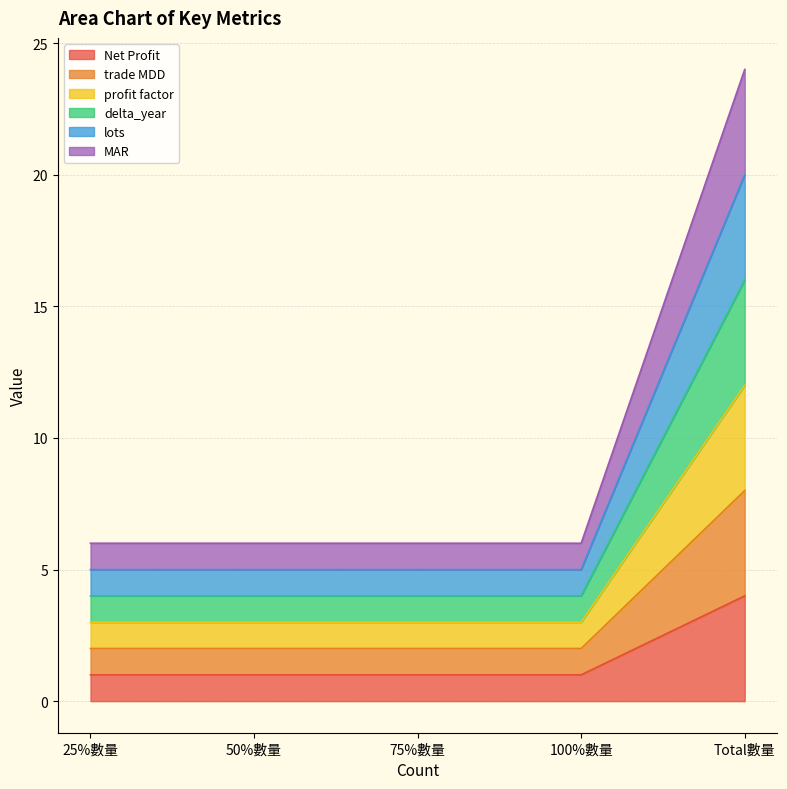

Reading left to right, what are all the values shown in this chart?

Net Profit: 25%數量=1	50%數量=1	75%數量=1	100%數量=1	Total數量=4
trade MDD: 25%數量=2	50%數量=2	75%數量=2	100%數量=2	Total數量=8
profit factor: 25%數量=3	50%數量=3	75%數量=3	100%數量=3	Total數量=12
delta_year: 25%數量=4	50%數量=4	75%數量=4	100%數量=4	Total數量=16
lots: 25%數量=5	50%數量=5	75%數量=5	100%數量=5	Total數量=20
MAR: 25%數量=6	50%數量=6	75%數量=6	100%數量=6	Total數量=24